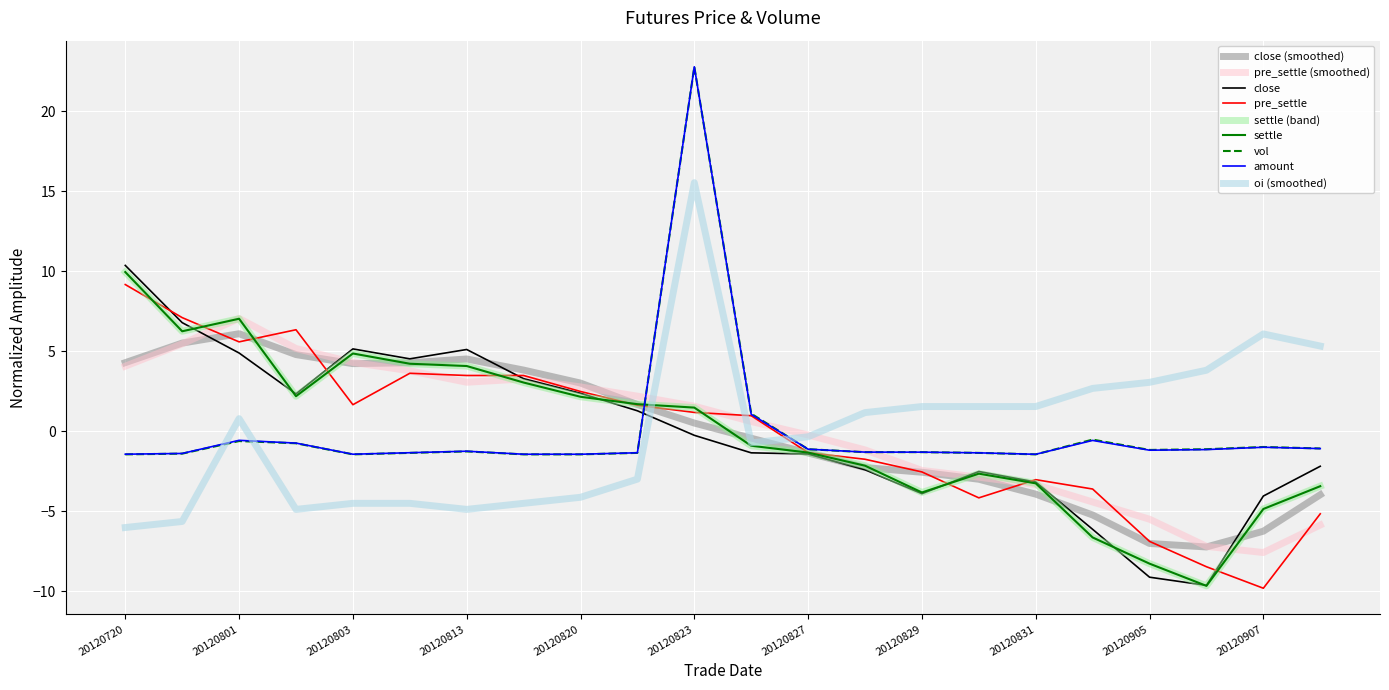

Does the chart display data point markers on the line(s)?

No